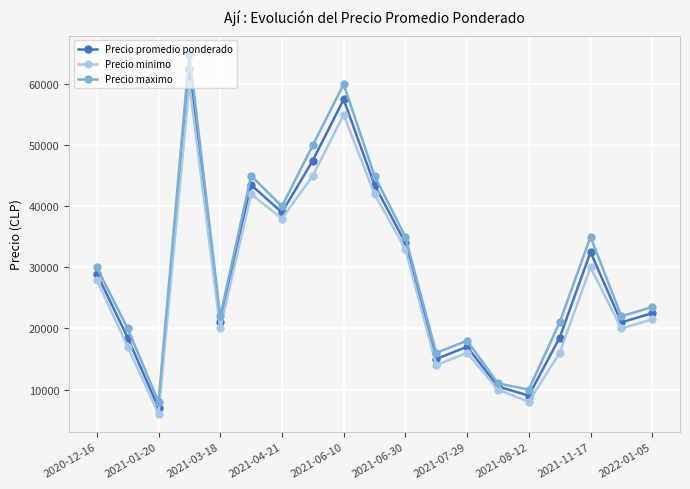

What is the difference between the maximum and minimum values in the Precio promedio ponderado series?

55500